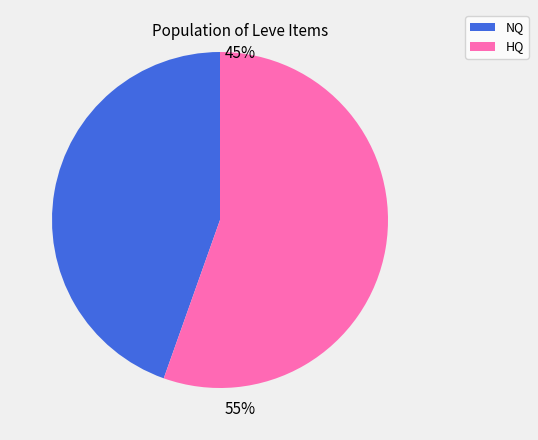

Is there any slice that represents more than half of the pie?

Yes